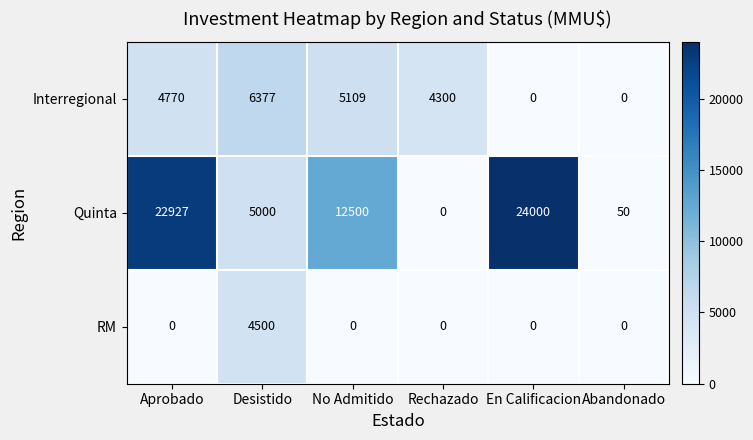

True or false: Quinta has a value of 24000 at En Calificacion.

True